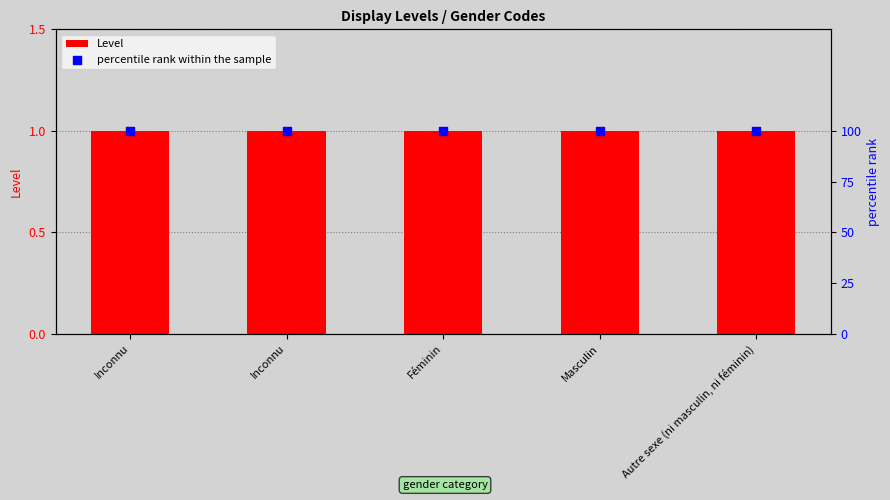

Which series contains the highest Y value?

percentile rank within the sample